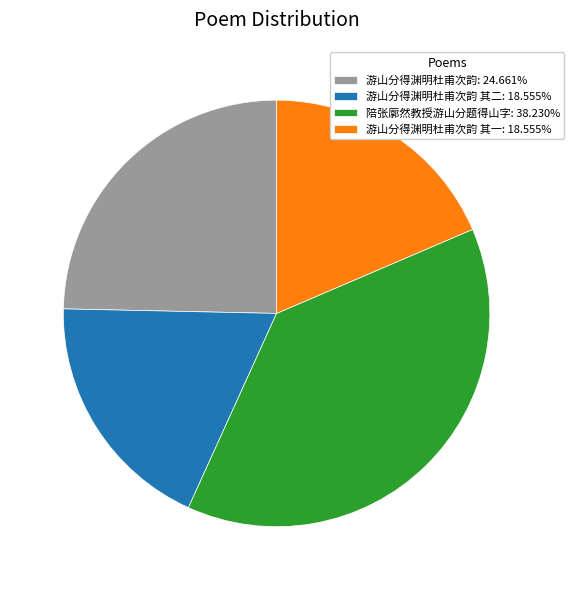

Is the sum of 陪张廓然教授游山分题得山字: 38.230% and 游山分得渊明杜甫次韵: 24.661% greater than half?

Yes